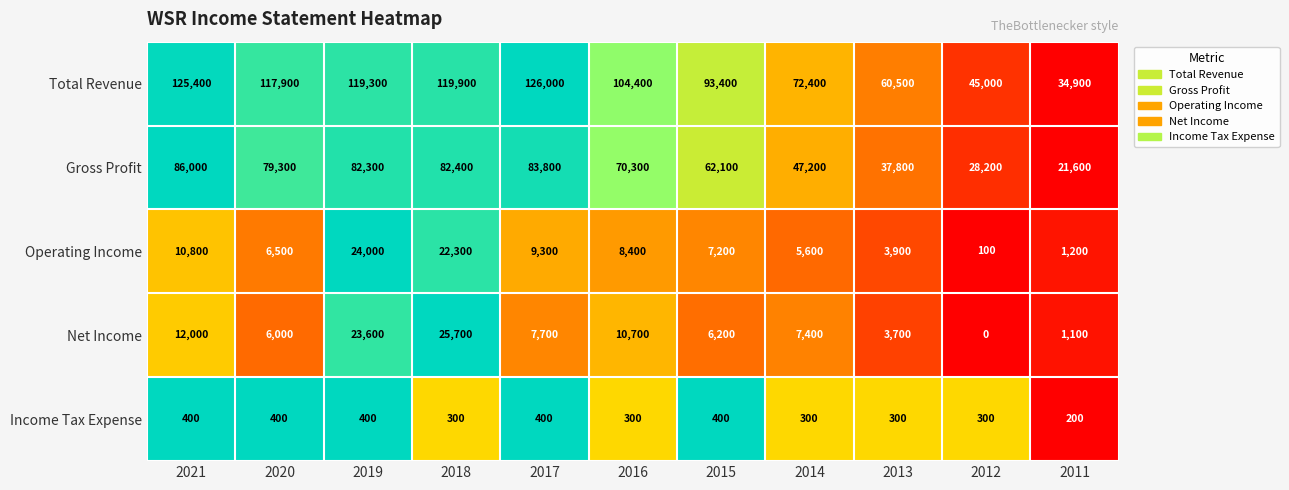

Where is Operating Income nearest to the value 12050?

2021